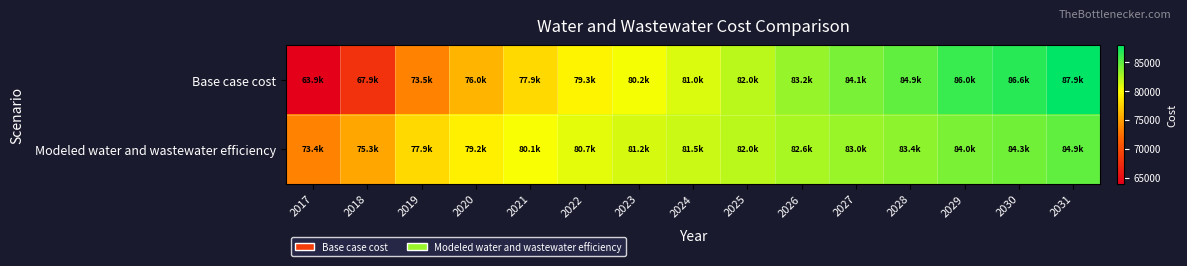

What is the total value across all series at 2029?

170008.3